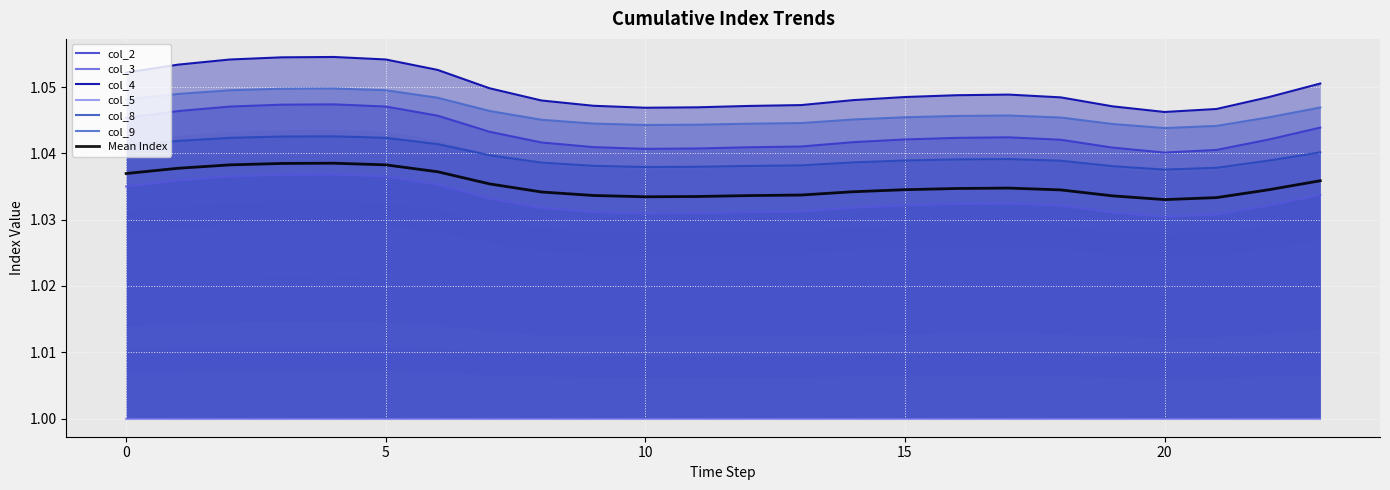

What is the total value across all series at 20?

5.2